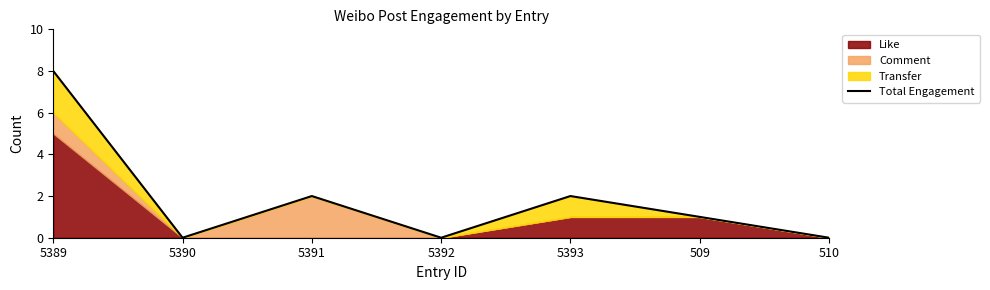

Reading left to right, transcribe all the data shown in this chart.

5389=8	5390=0	5391=2	5392=0	5393=2	509=1	510=0